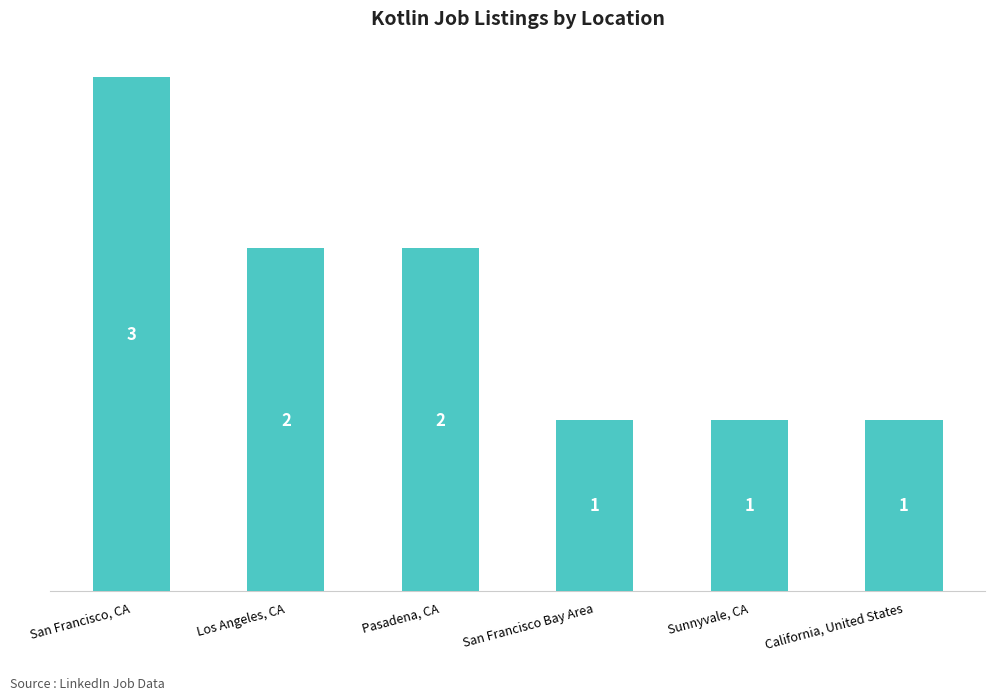

Read the value at San Francisco, CA.

3